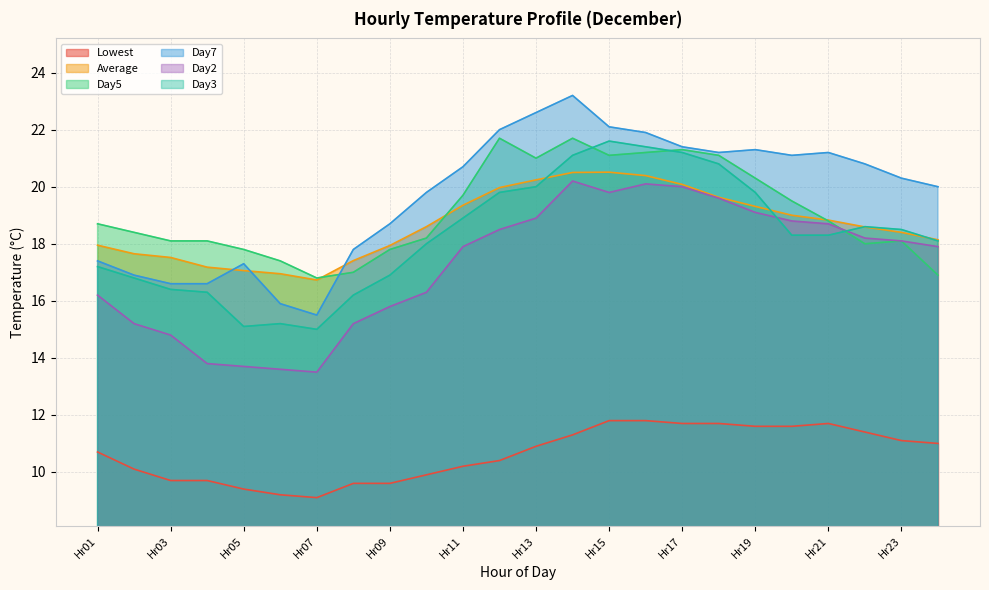

Which category has the highest value across all series?

Hr14